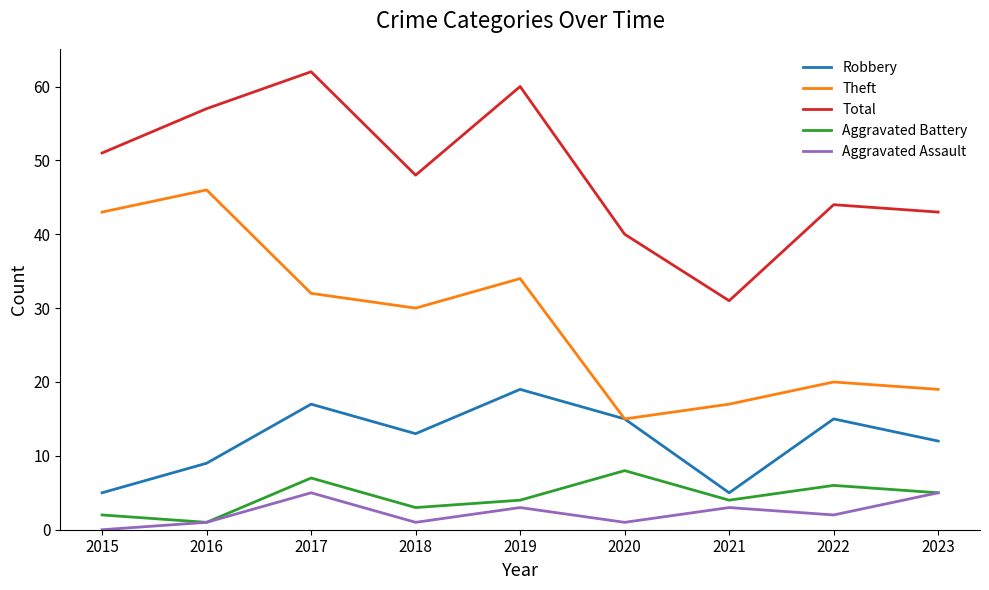

What are all the series names shown in the legend?

Robbery, Theft, Total, Aggravated Battery, Aggravated Assault